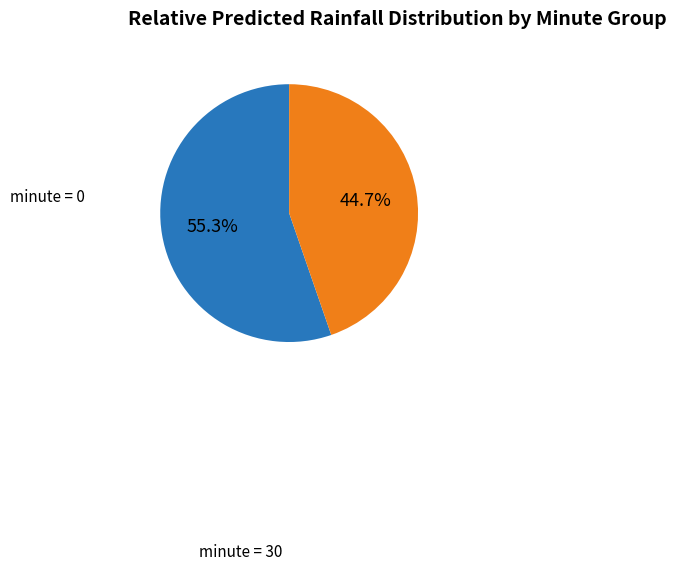

How many segments does this pie chart have?

2